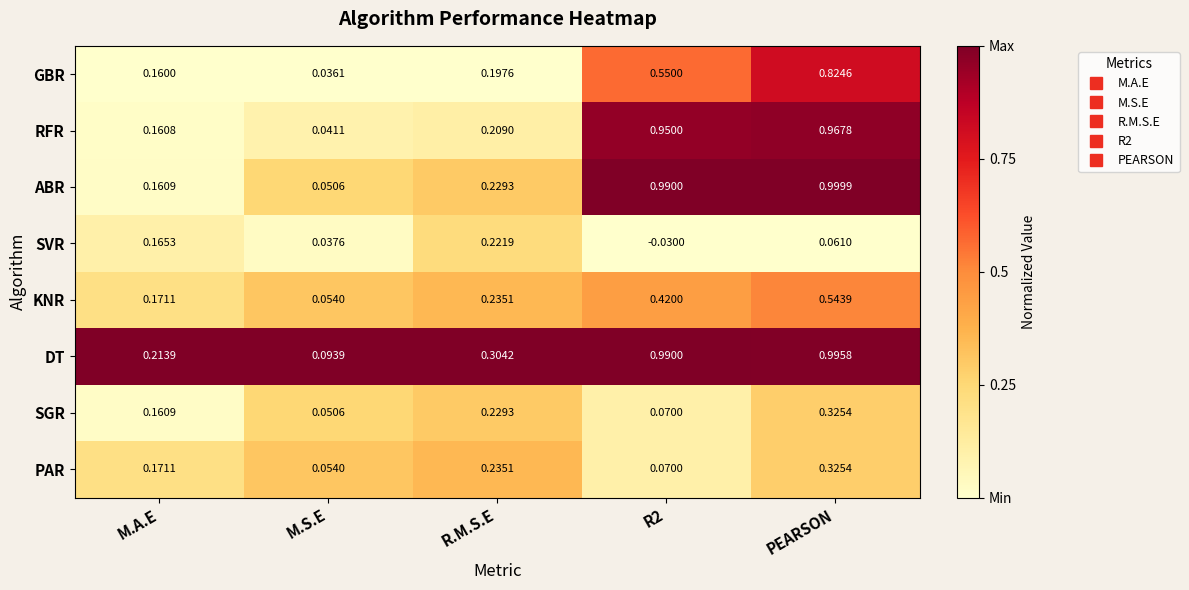

At which category is the sum across all series the highest?

PEARSON